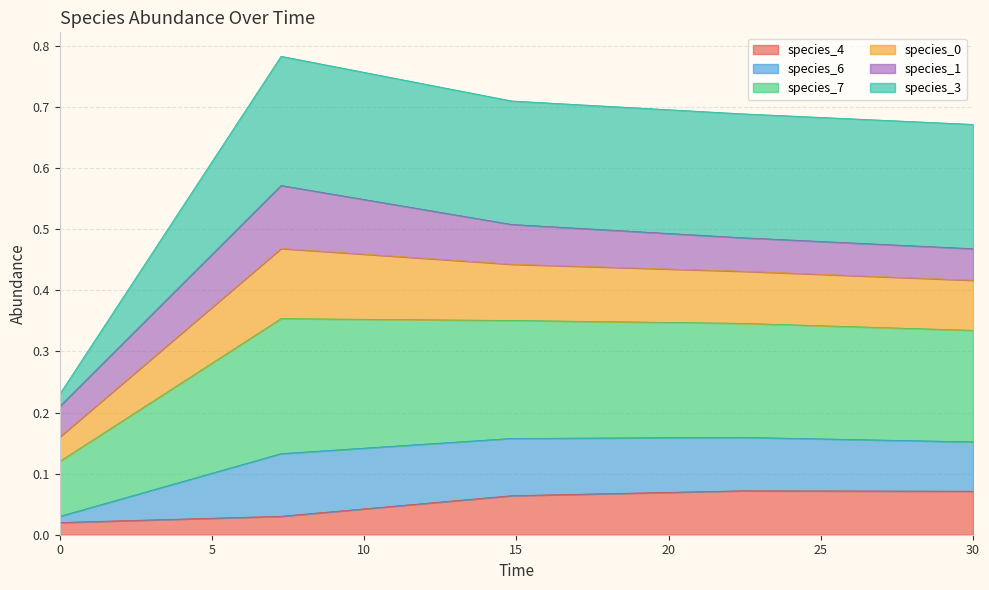

Between 7.272727272727273 and 30.0, which is larger?

30.0